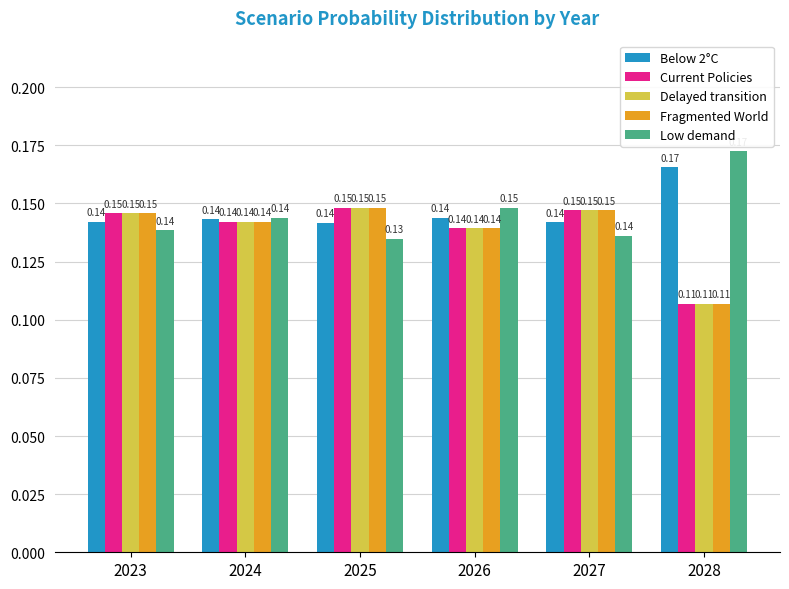

What is the sum of all Delayed transition values?

0.8